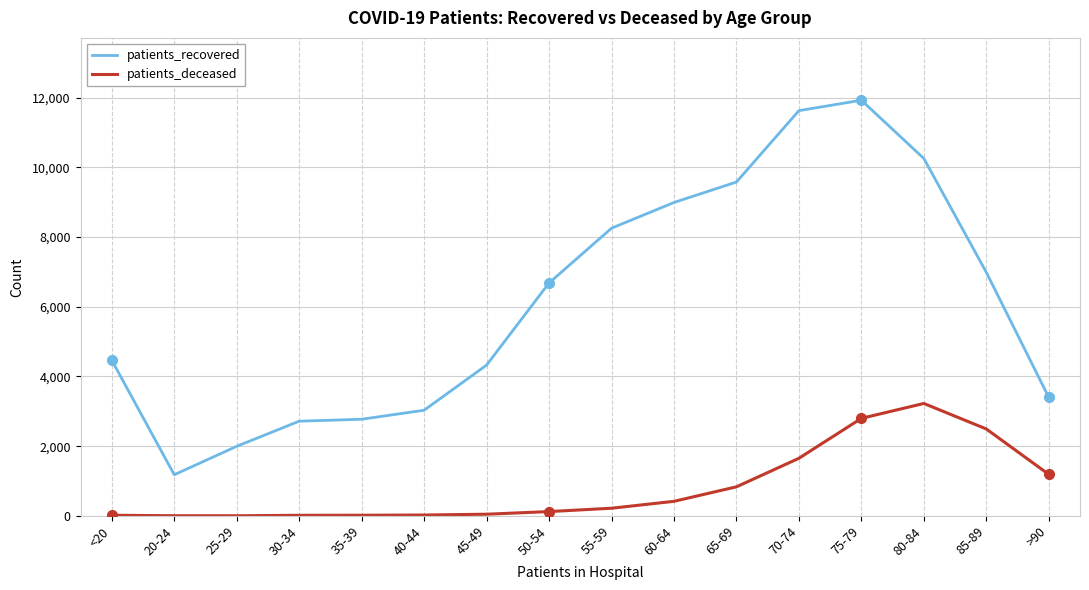

What is the spread (max minus min) of values at 65-69?

8745